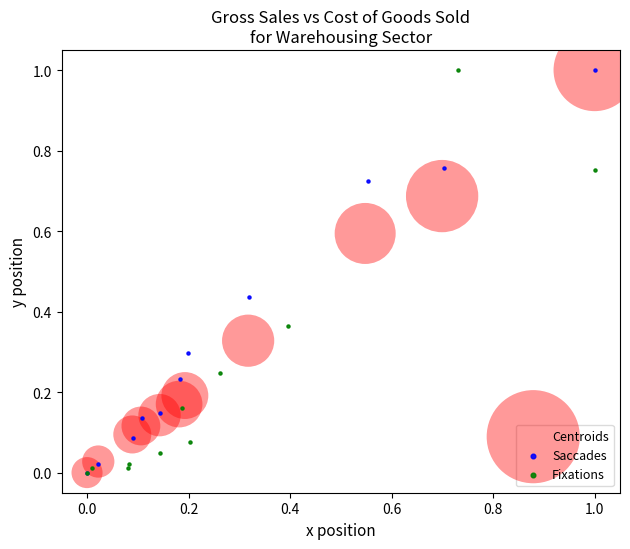

What are all the series names shown in the legend?

Centroids, Saccades, Fixations